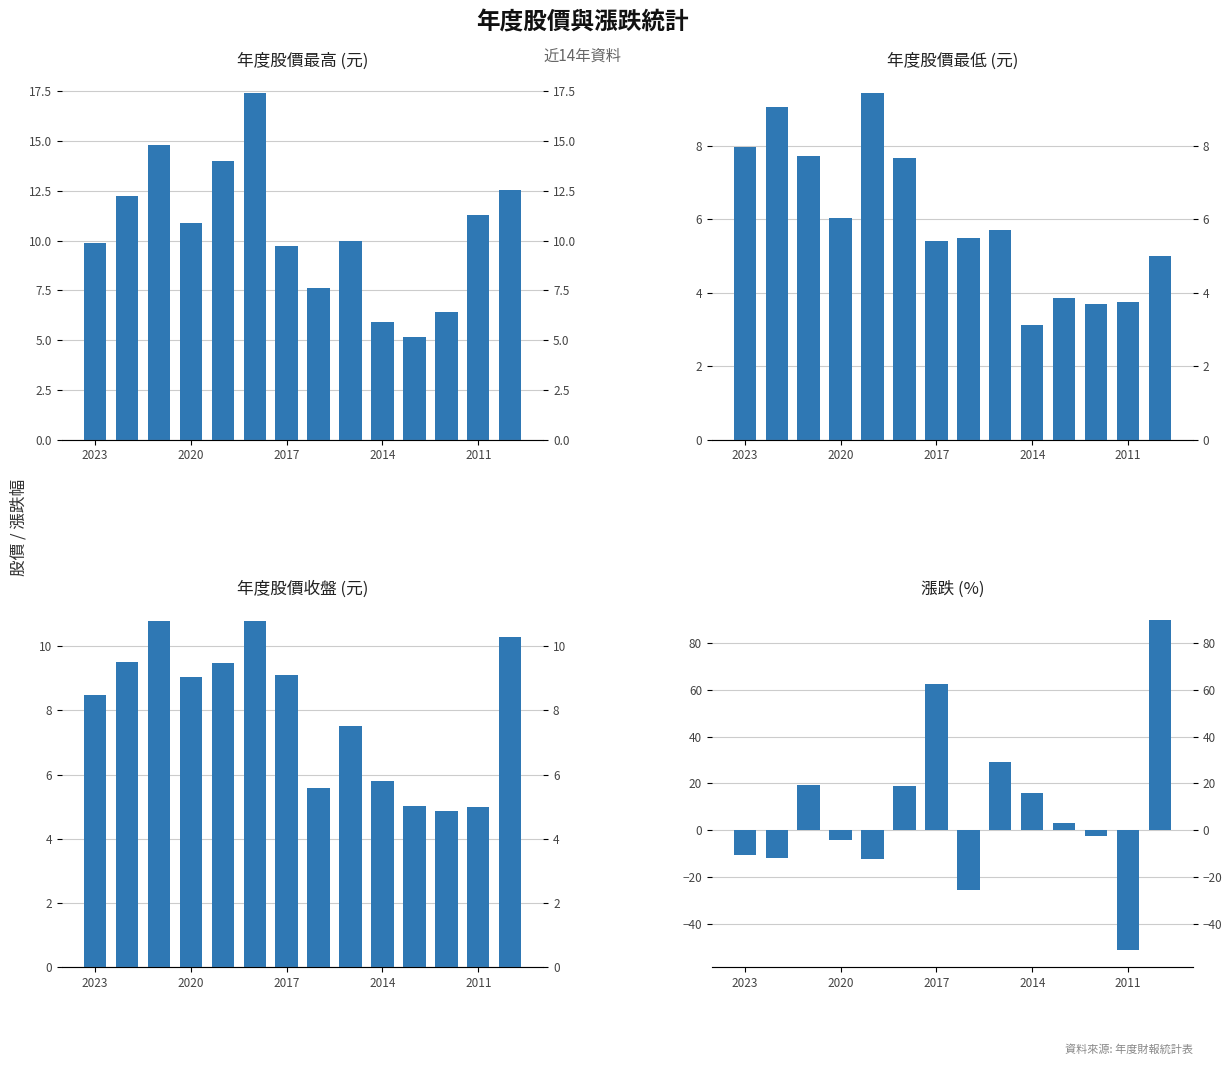

Which series has the widest spread of values?

漲跌(%)